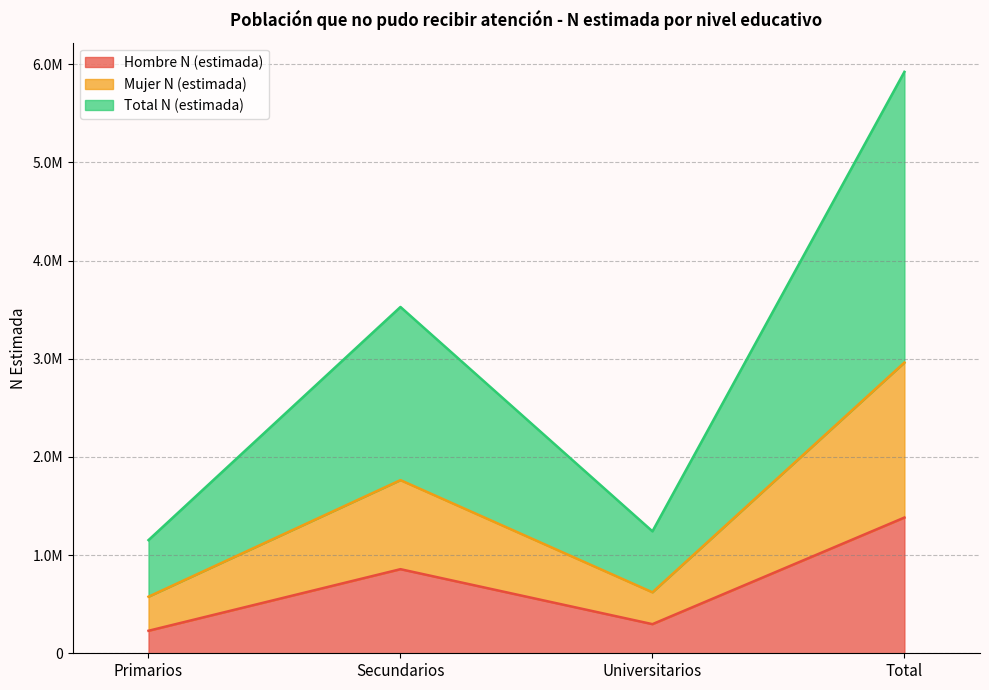

What is the average value of the Hombre N (estimada) series?

691289